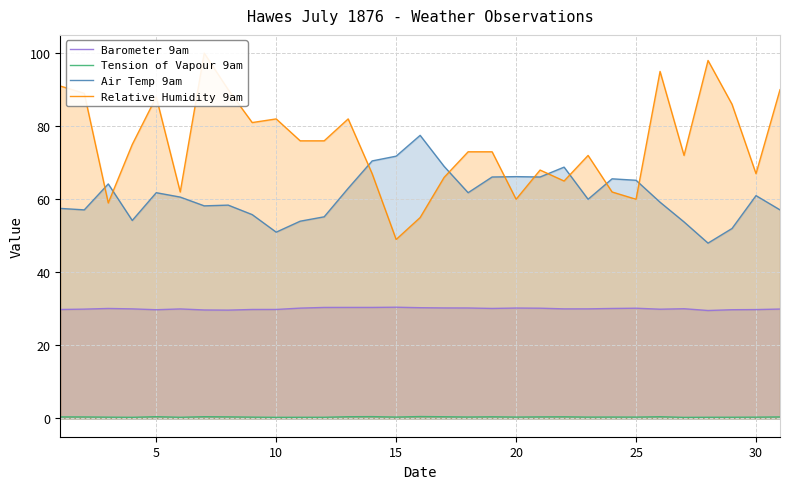

Which series ends up on top after the final intersection of Air Temp 9am and Relative Humidity 9am?

Relative Humidity 9am